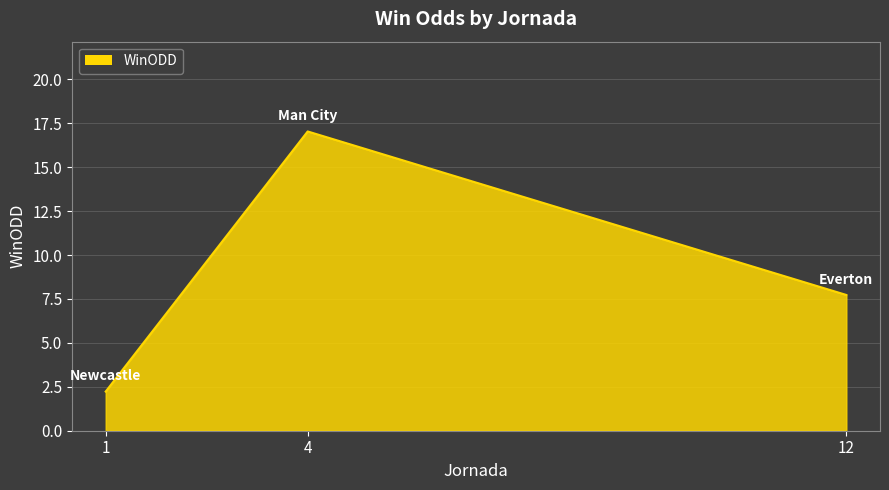

Reading left to right, extract all data points from this chart.

1=2.2	4=17.0	12=7.7